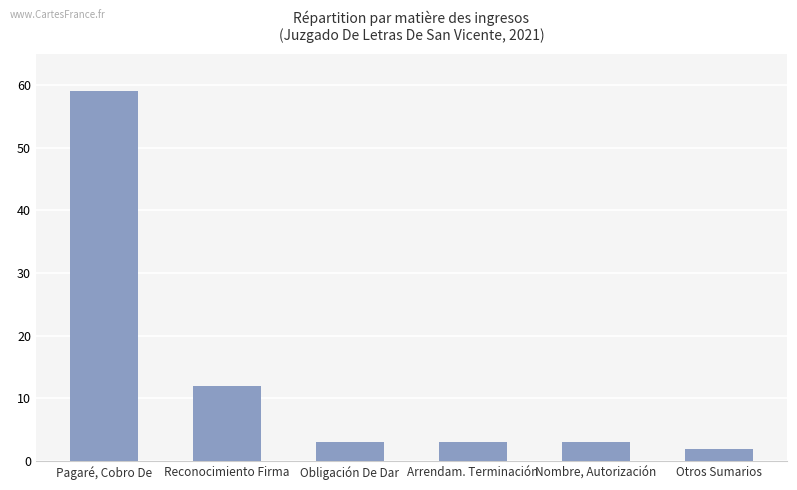

True or false: the data shows 20 at Reconocimiento Firma.

False